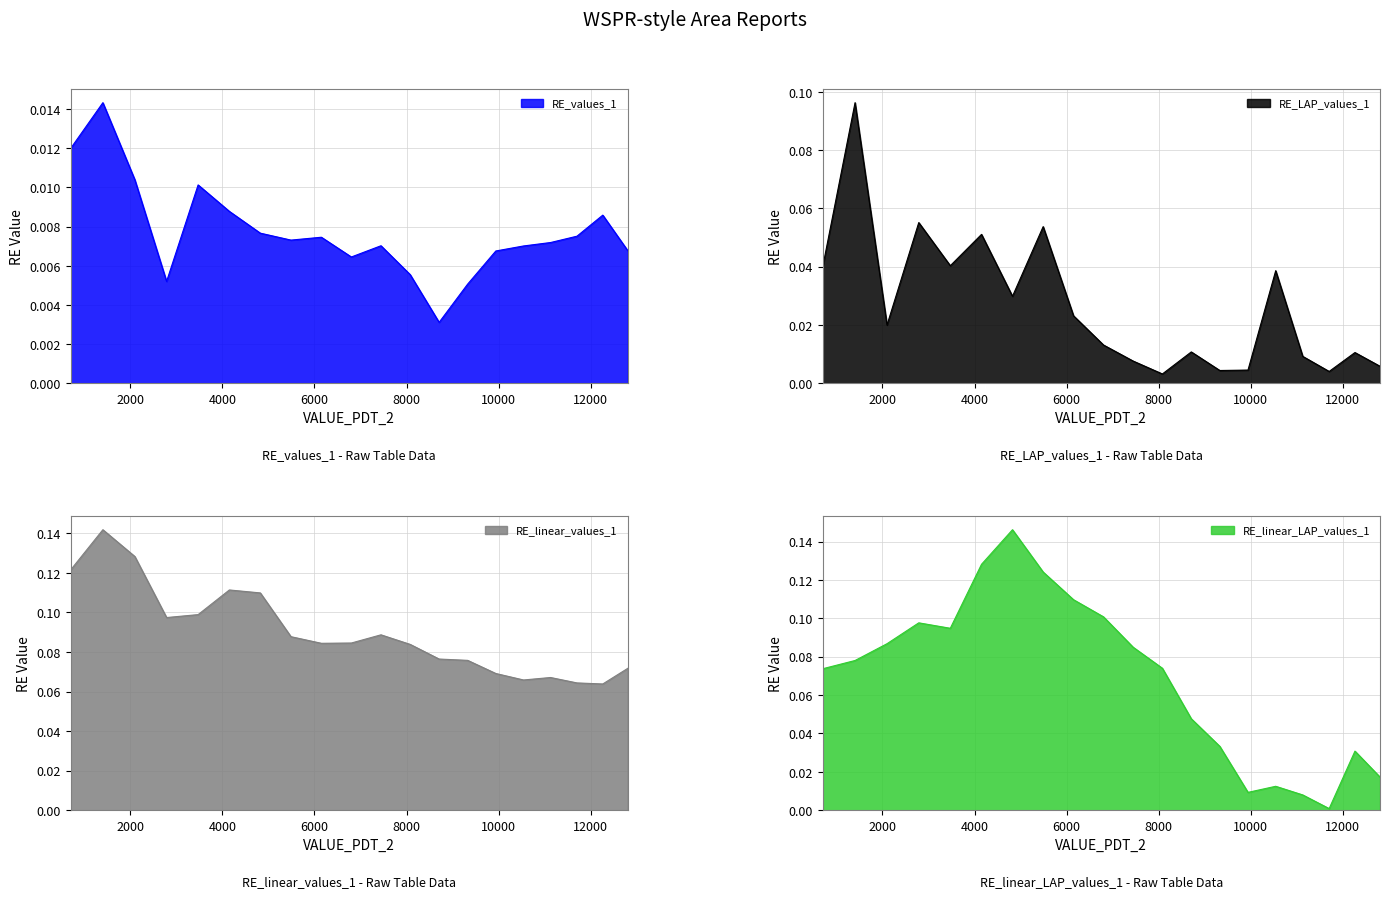

The value of RE_linear_LAP_values_1 at 7444.591873898666 is 0.1. True or false?

False